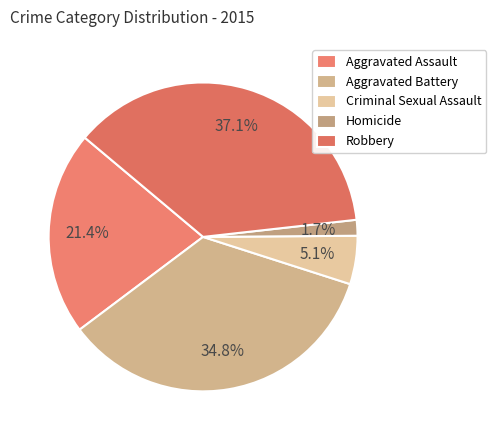

What is the total percentage of Criminal Sexual Assault and Homicide?

6.7%